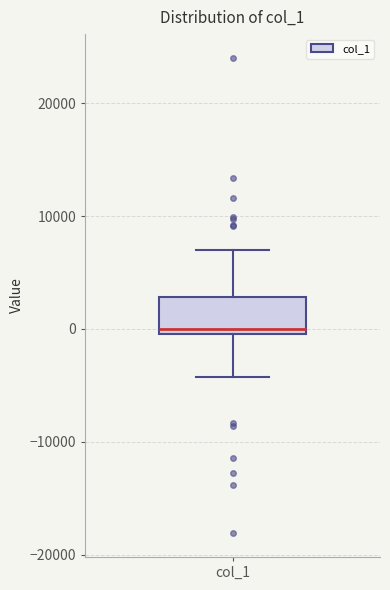

Read this box plot against the y-axis: the position of the median line, the range covered by the box, and the ends of both whiskers. The values are not printed on the chart, so give them approximately, as read against the axis.

median 0 (just above the box's lower edge), box 0 to 3000, whiskers -4000 to 7000